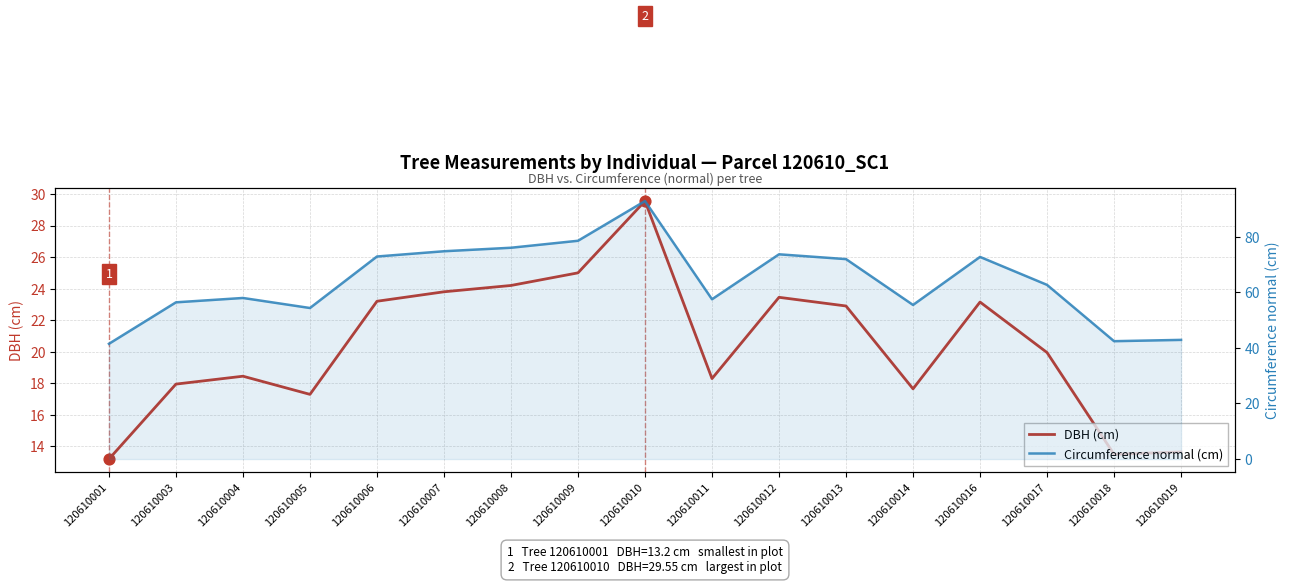

Which series reaches the maximum Y coordinate?

Circumference normal (cm)